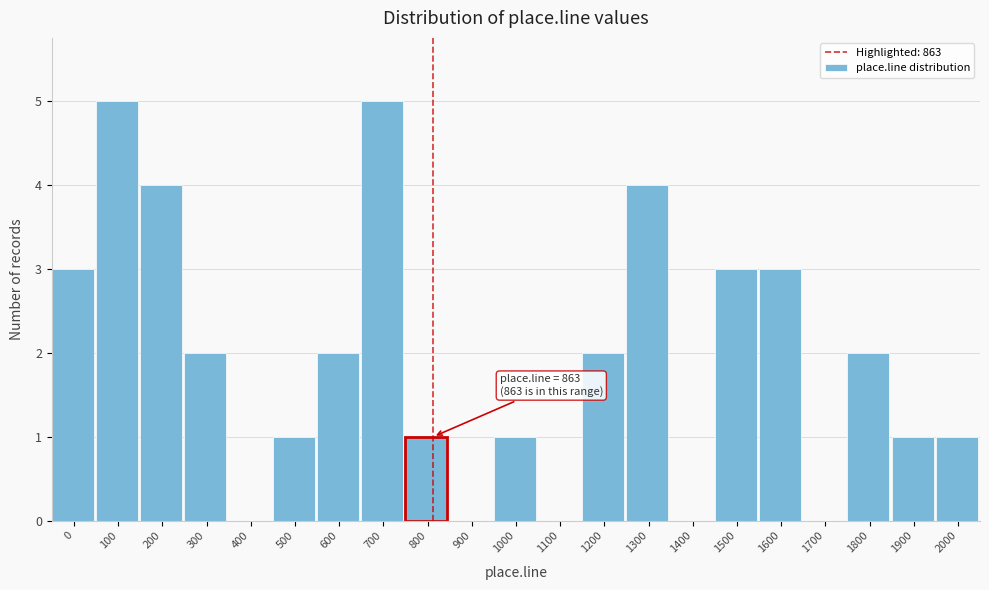

Reading left to right, what are all the values shown in this chart?

0=3	100=5	200=4	300=2	400=0	500=1	600=2	700=5	800=1	900=0	1000=1	1100=0	1200=2	1300=4	1400=0	1500=3	1600=3	1700=0	1800=2	1900=1	2000=1